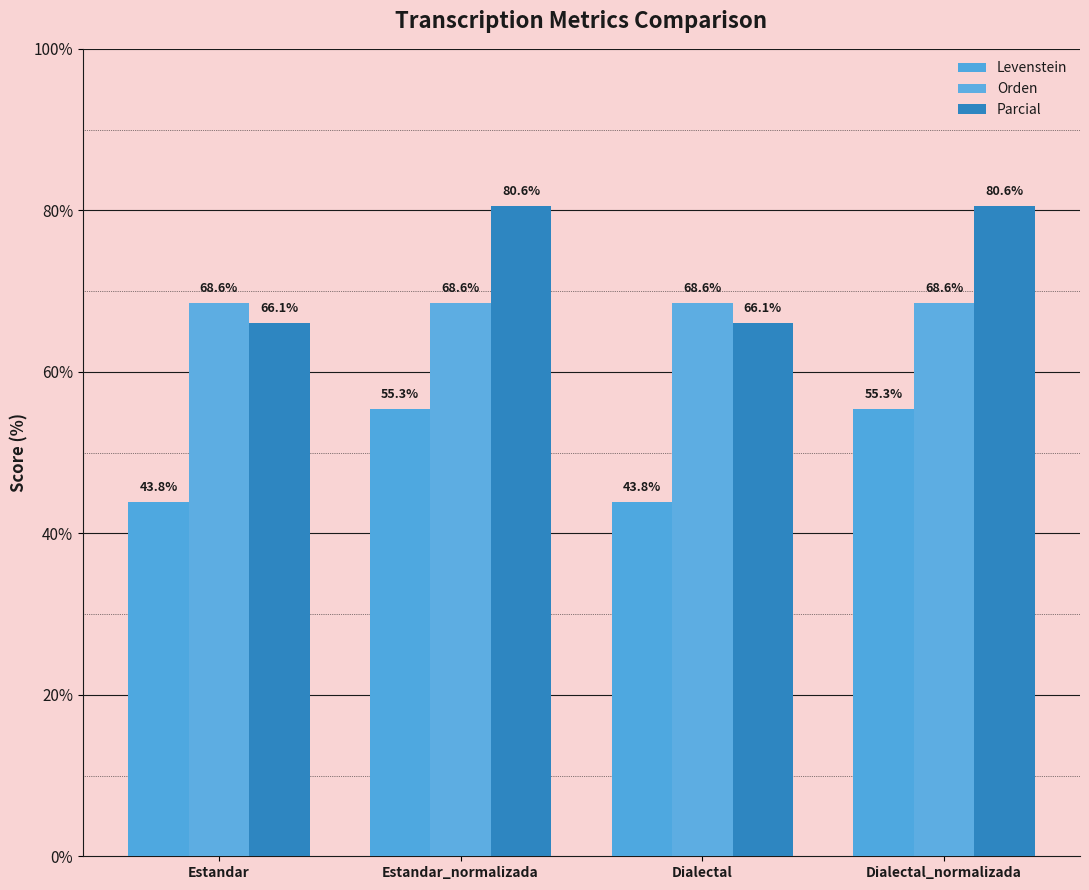

Is it true that Parcial equals 80.6 at Dialectal_normalizada?

True